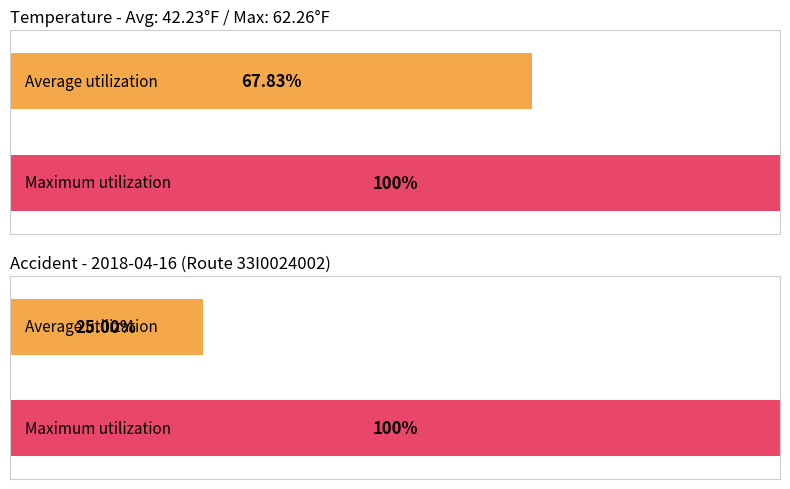

At how many categories does at least one series exceed 13?

2